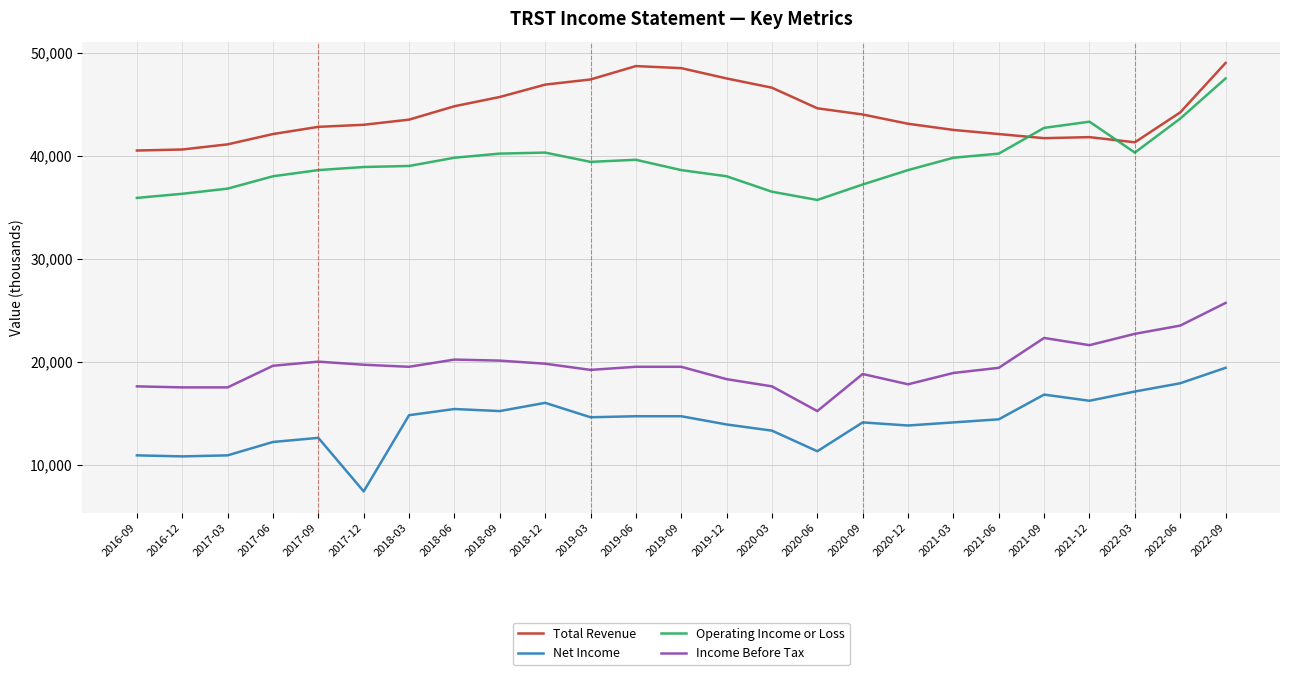

Which series has the largest total across all categories?

Total Revenue